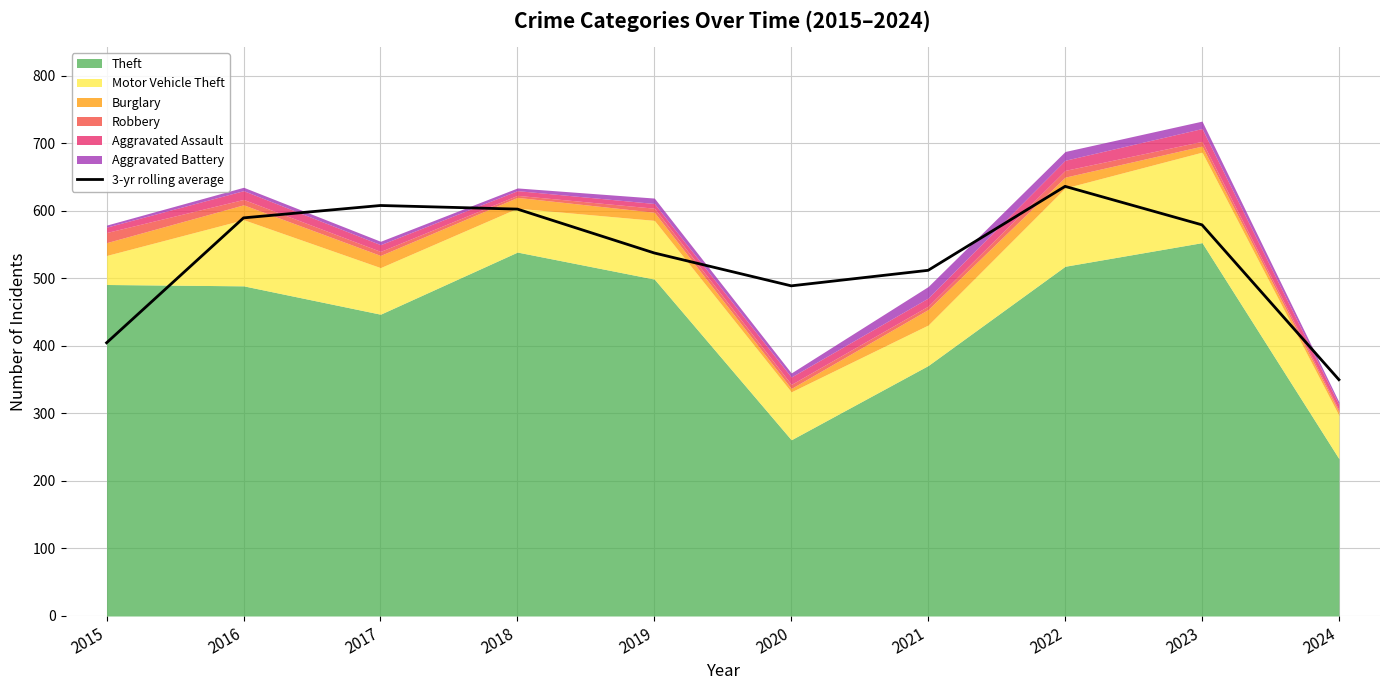

How many points are lower than both their immediate neighbors (excluding endpoints)?

1